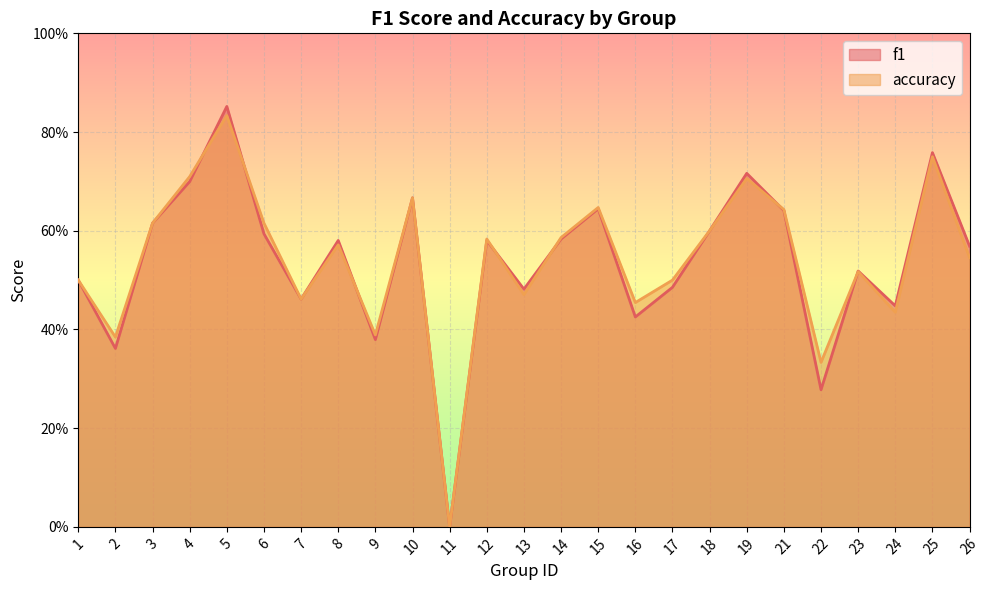

True or false: f1 has a value of 0.6 at 8.

True